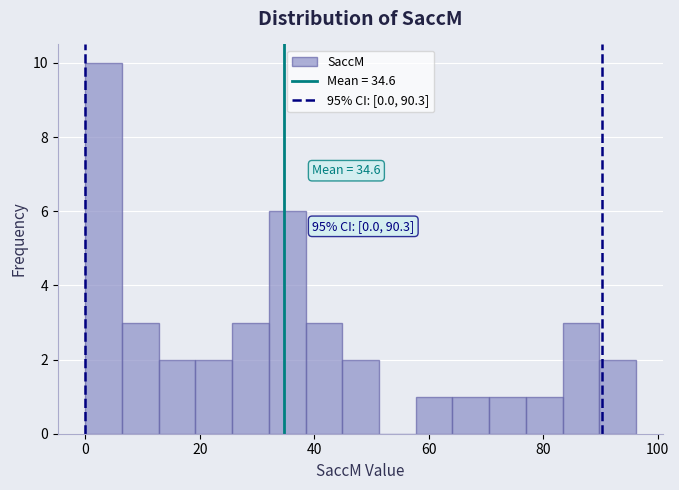

Read against the x-axis, roughly where is the centre of the tallest bar?

4